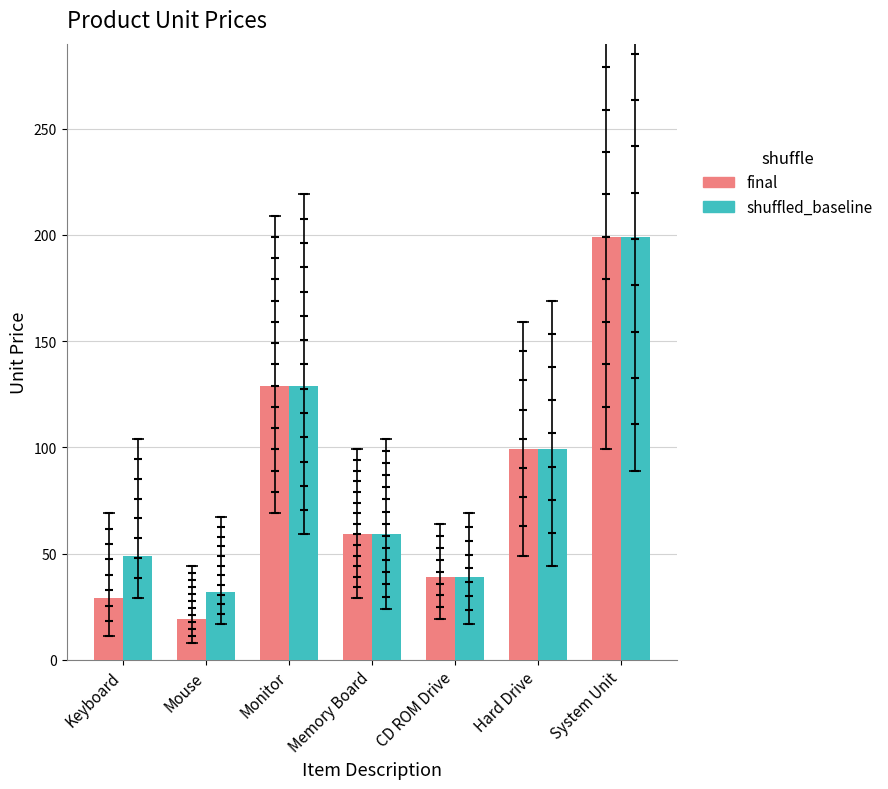

Between Mouse and System Unit, which series saw the biggest shift?

final